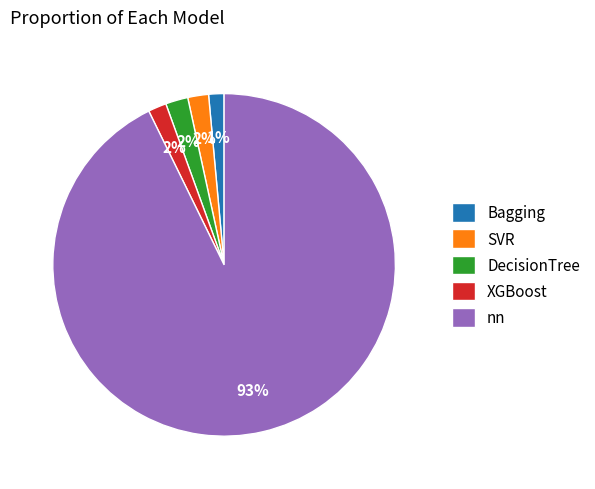

What percentage is the Bagging slice, to the nearest percent?

1%